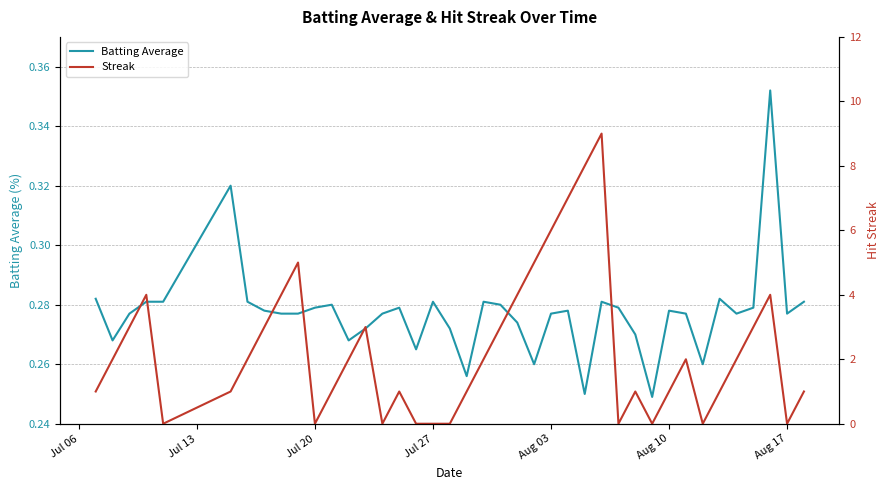

Rank the series by their maximum value, from lowest to highest.

Batting Average, Streak